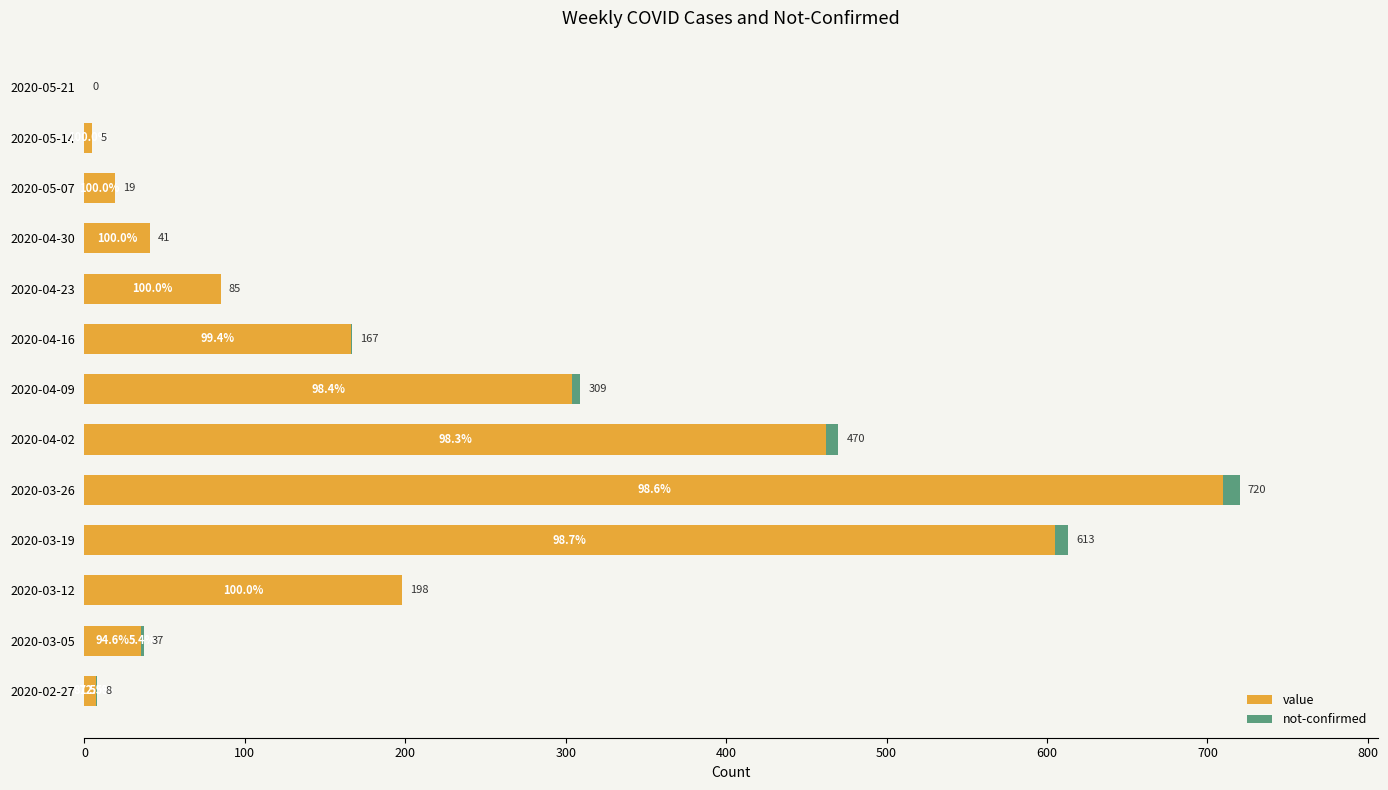

What are all the series names shown in the legend?

value, not-confirmed